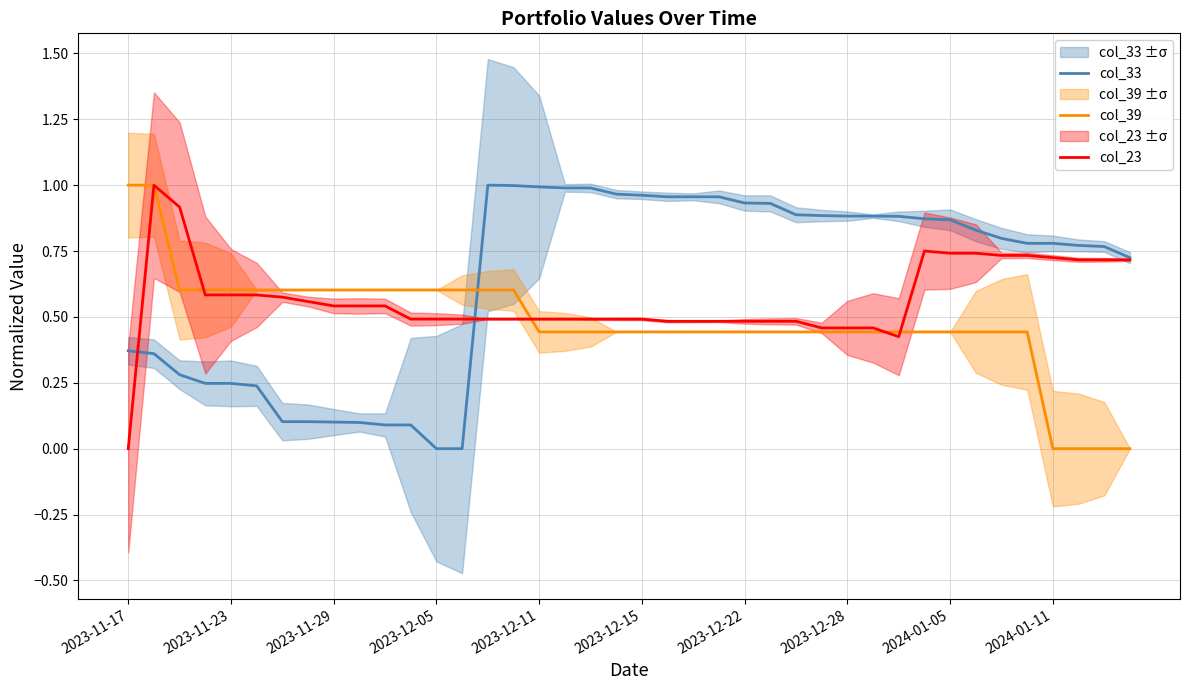

Count the col_39 values in the range 0 to 1.

40